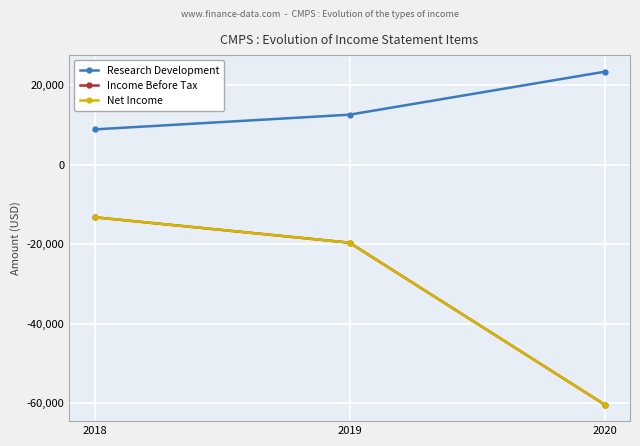

Does the chart have visible grid lines?

Yes